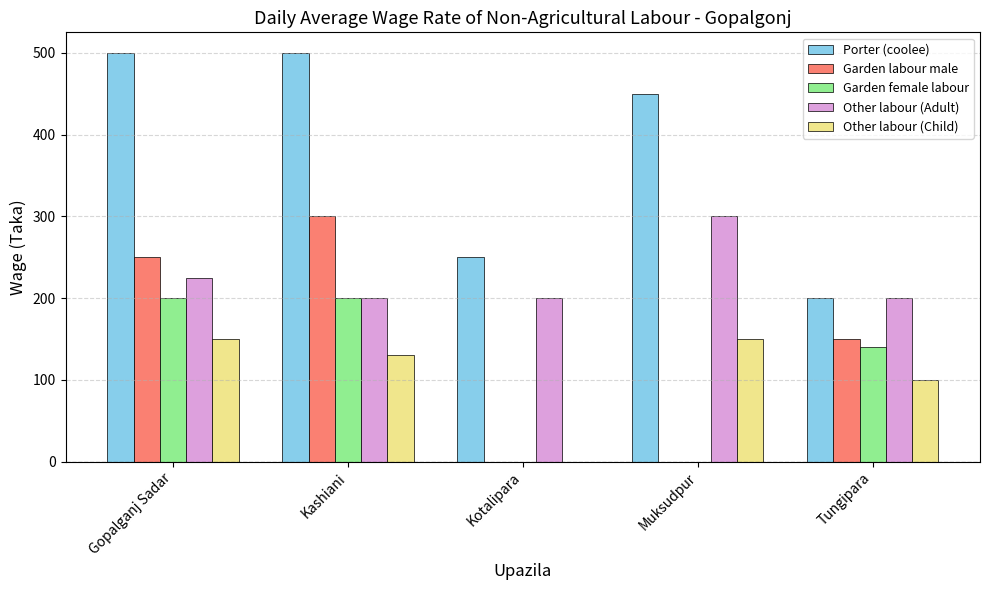

What is the sum of the Porter (coolee) values at Gopalganj Sadar and Kotalipara?

750